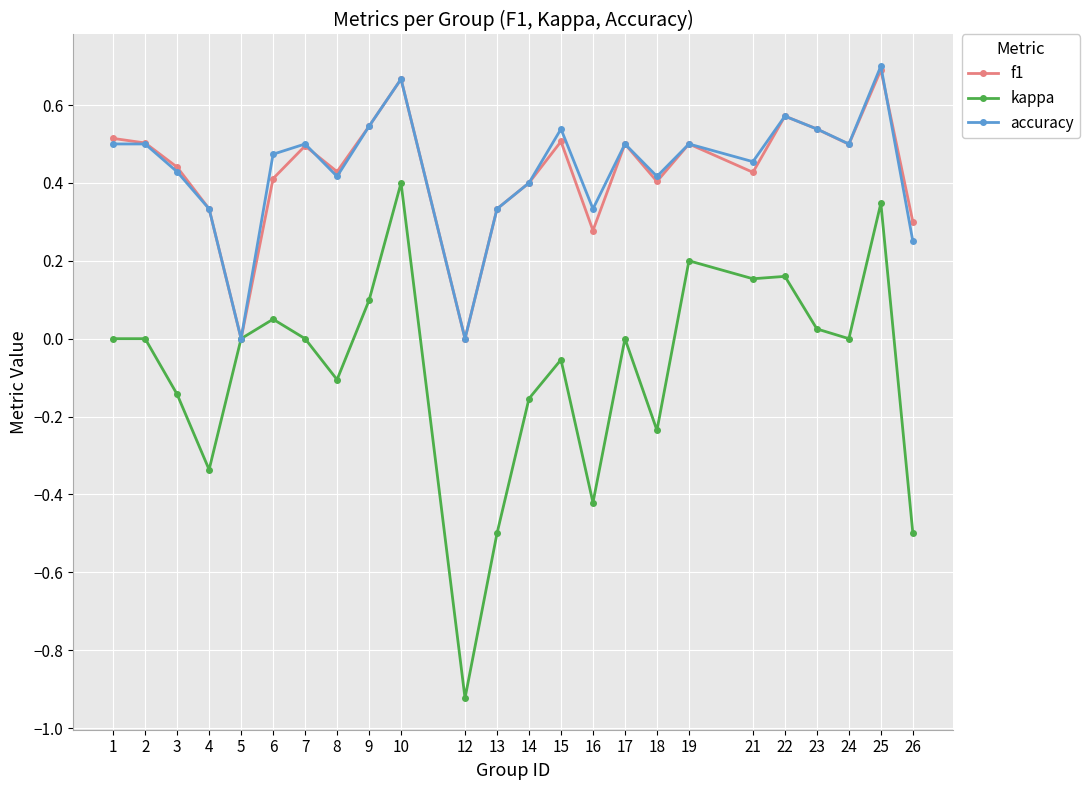

True or false: kappa has a value of -0.5 at 12.

False